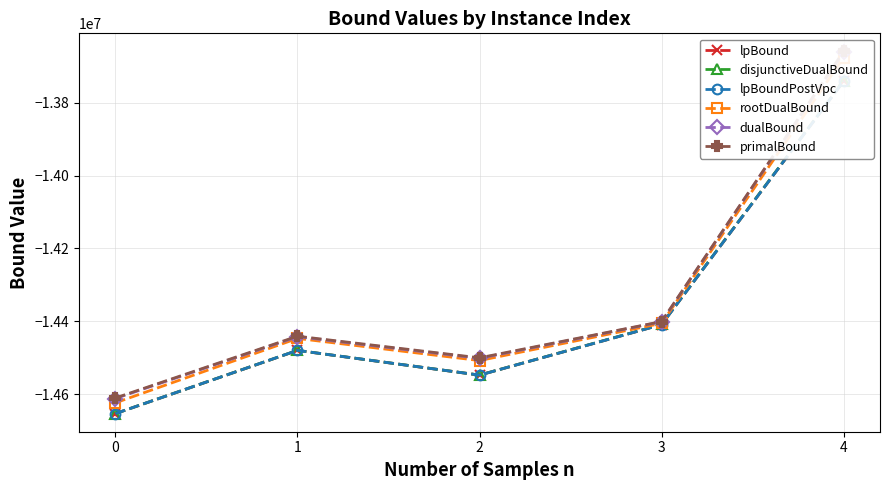

How many series are shown in this chart?

6